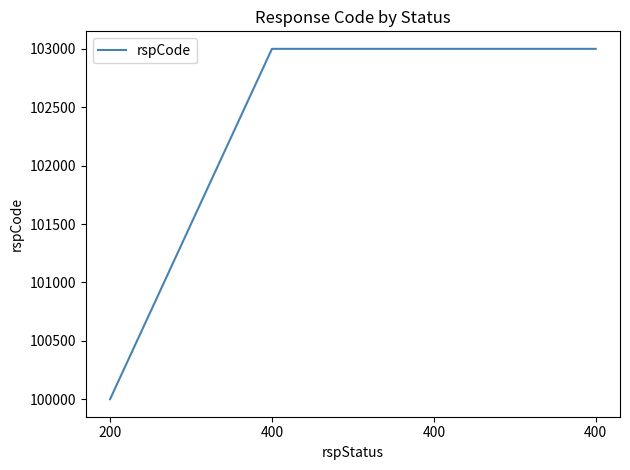

What is the ratio of the value at 400 to the value at 400?

1.0